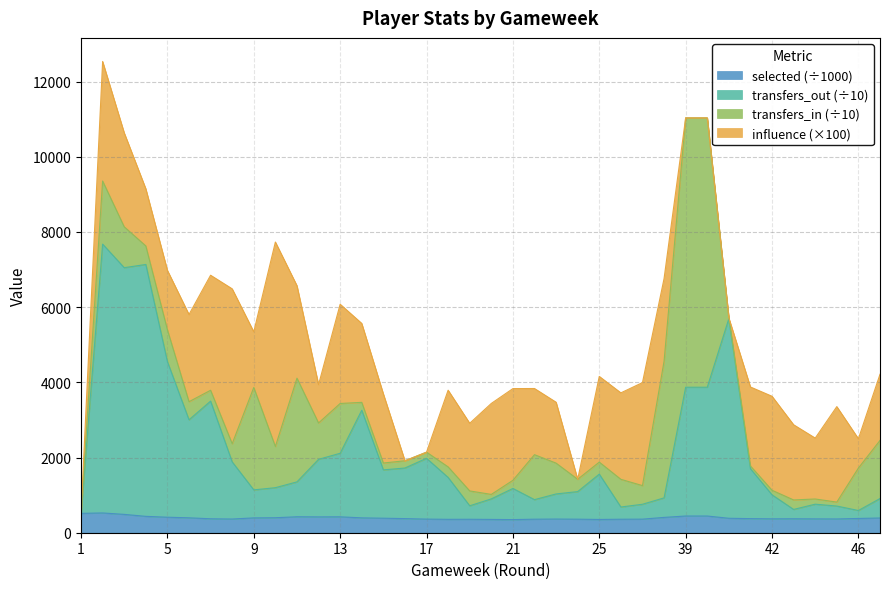

How many lines are shown in the chart?

4